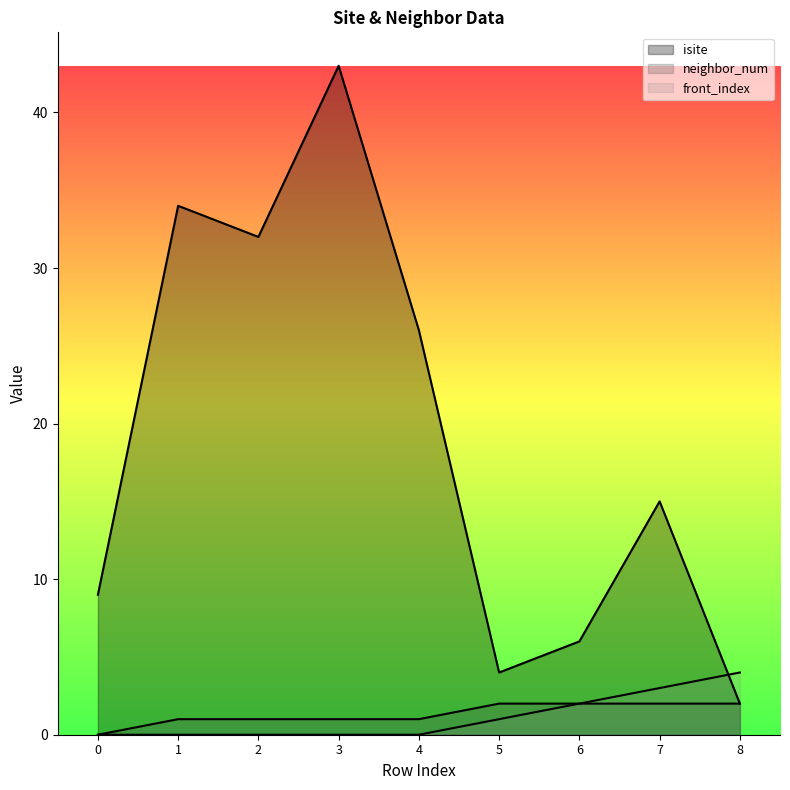

Reading left to right, list all the values displayed in this chart.

isite: 9	34	32	43	26	4	6	15	2
neighbor_num: 0	1	1	1	1	2	2	2	2
front_index: 0	0	0	0	0	1	2	3	4